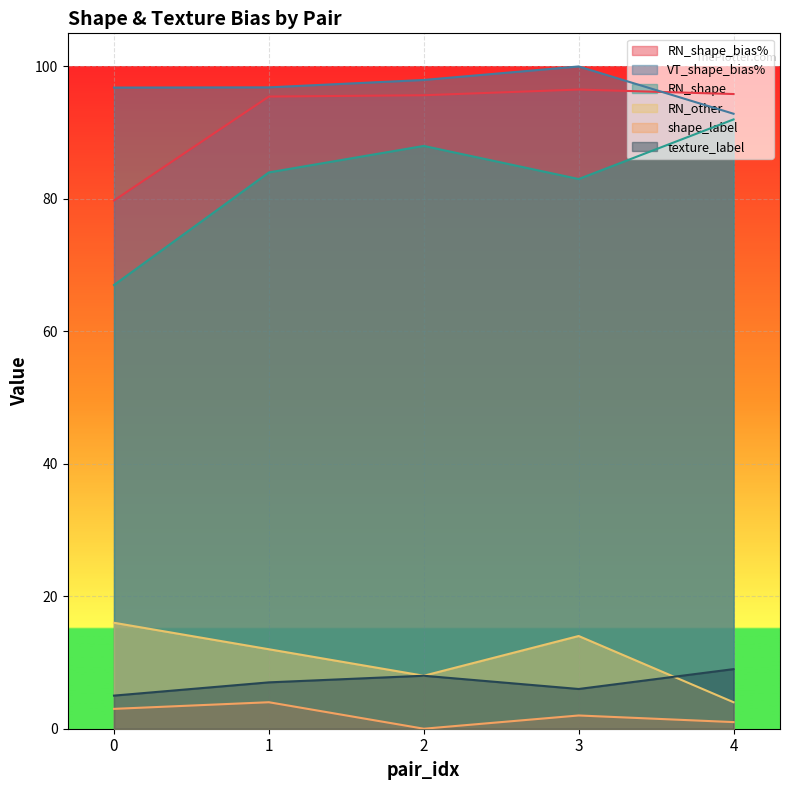

What are all the series names shown in the legend?

RN_shape_bias%, VT_shape_bias%, RN_shape, RN_other, shape_label, texture_label